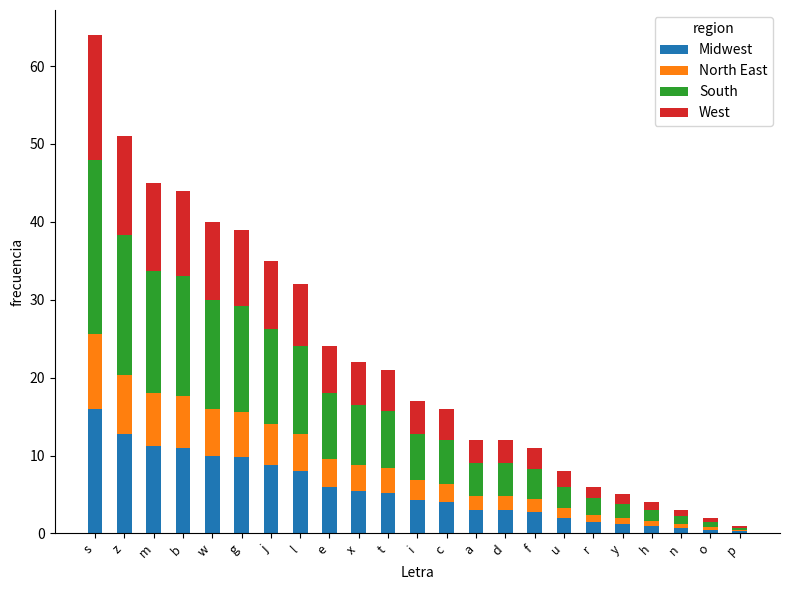

What is the total value across all series at i?

17.0